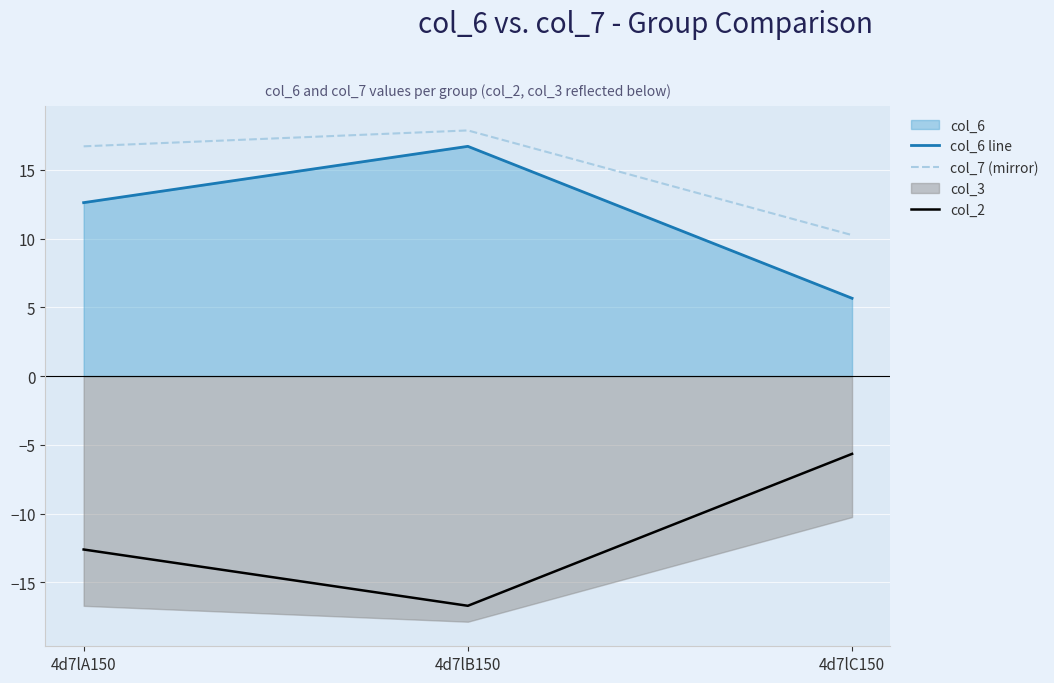

Which series has the widest spread of values?

col_6 line